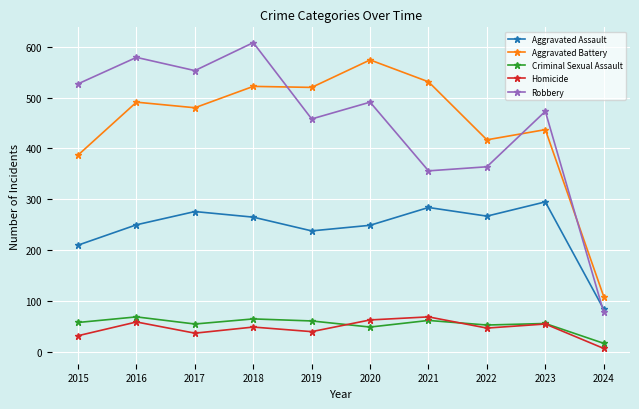

The Homicide series shows 77 at 2022. True or false?

False